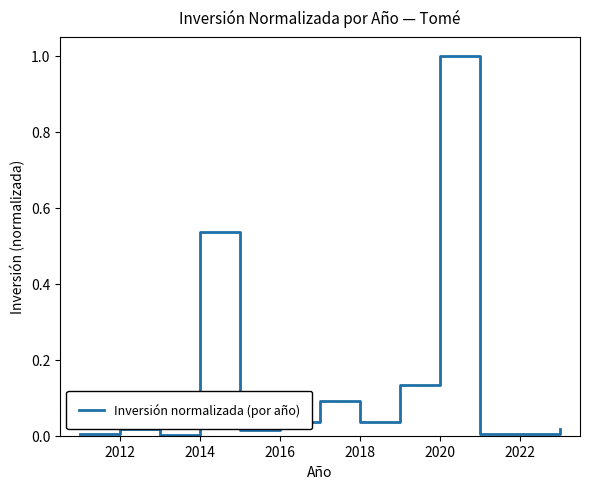

How many lines are shown in the chart?

1